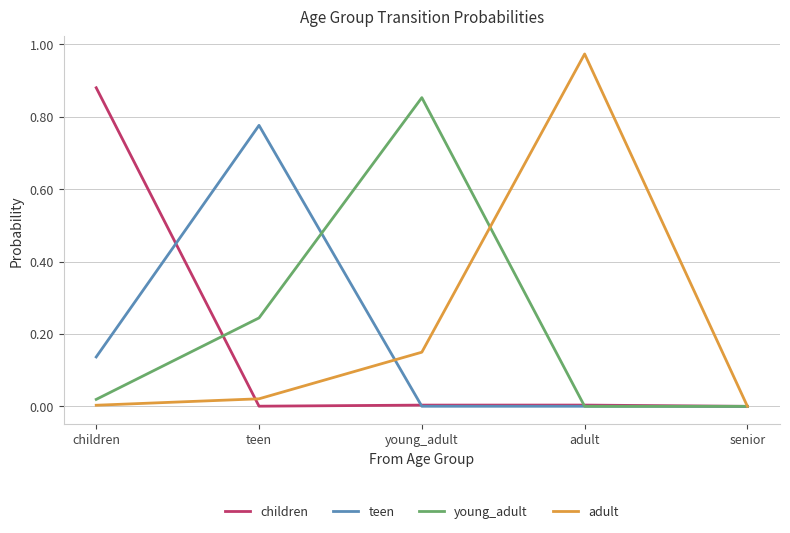

Which category has the highest value in the young_adult series?

young_adult